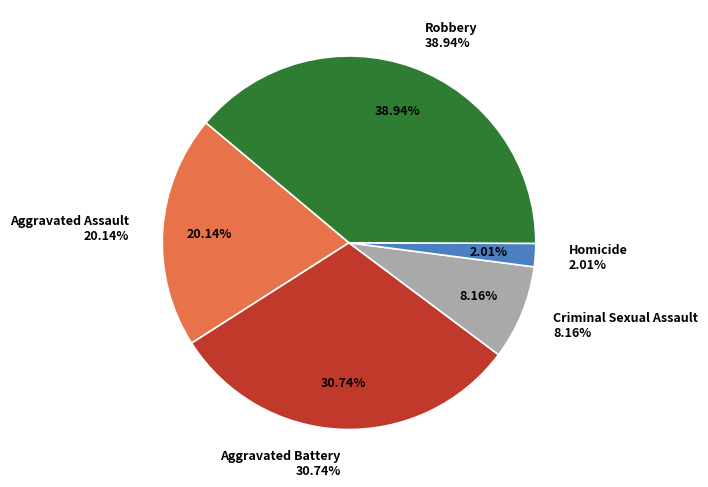

How many segments does this pie chart have?

5